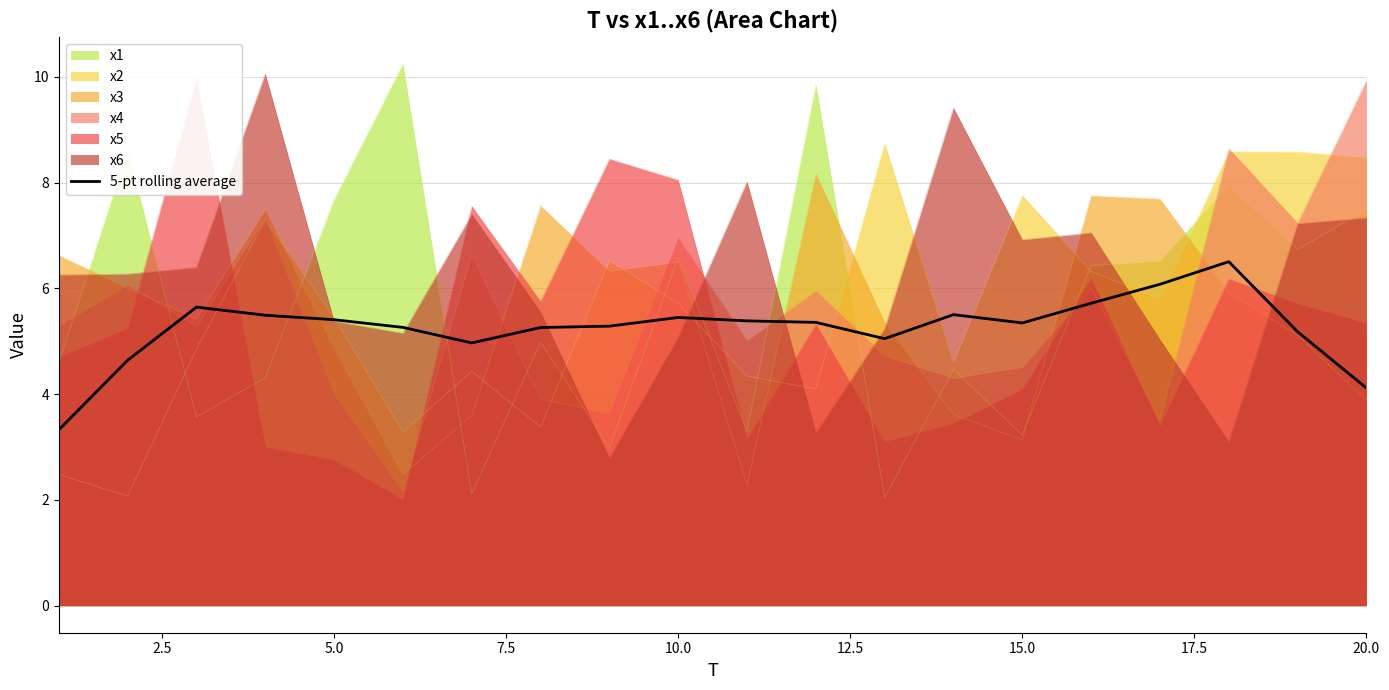

How many points are higher than both their immediate neighbors (excluding endpoints)?

4